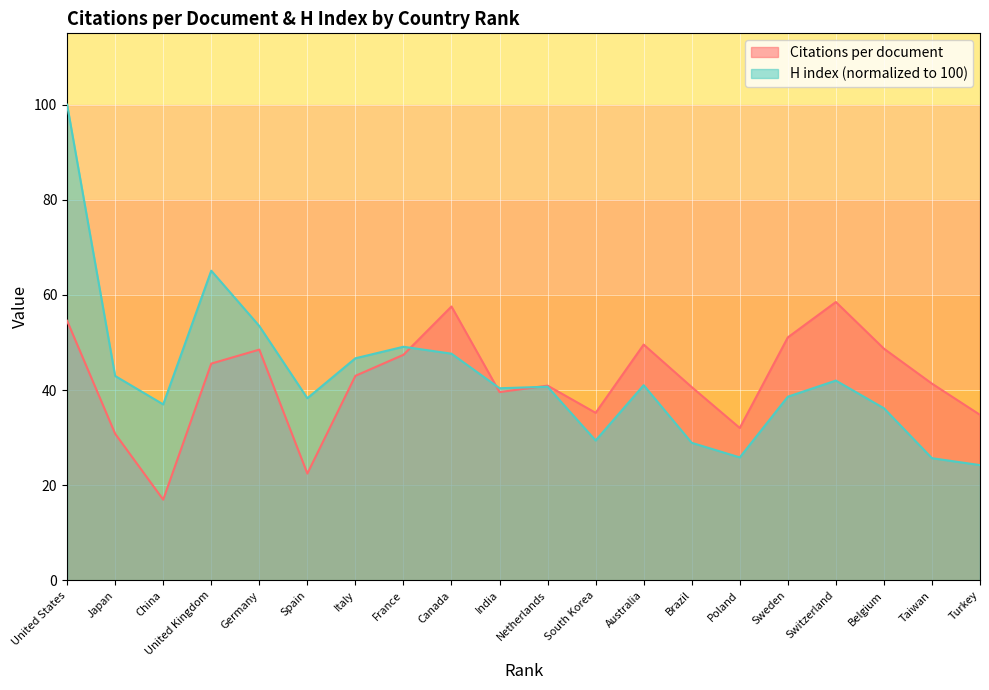

How many lines are shown in the chart?

2